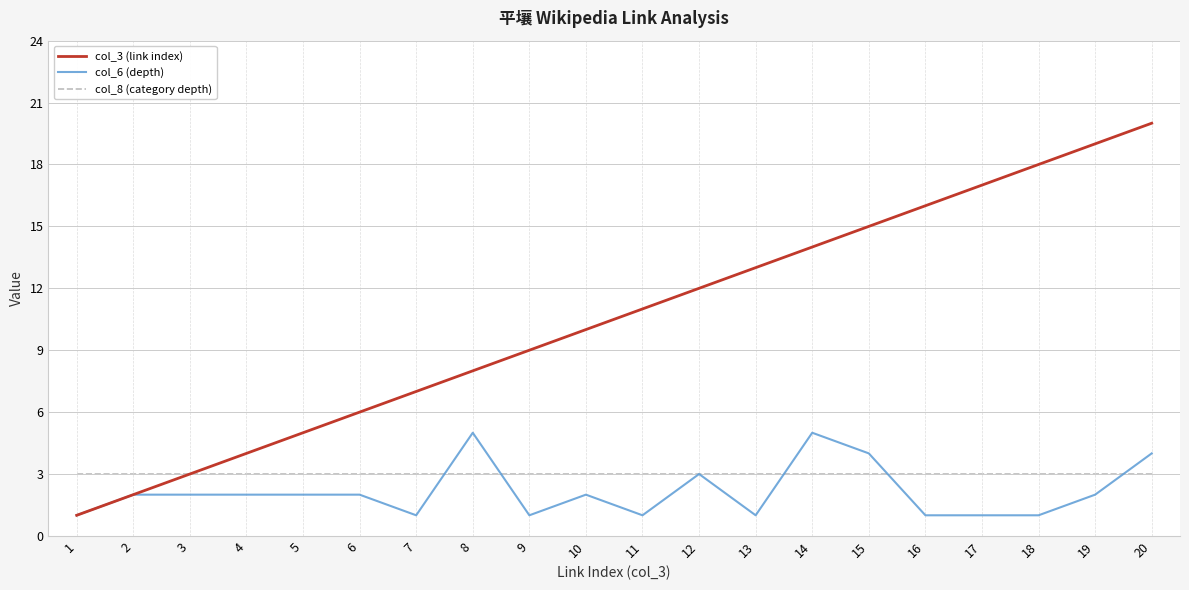

At 10, list the series in order from largest to smallest.

col_3 (link index), col_8 (category depth), col_6 (depth)